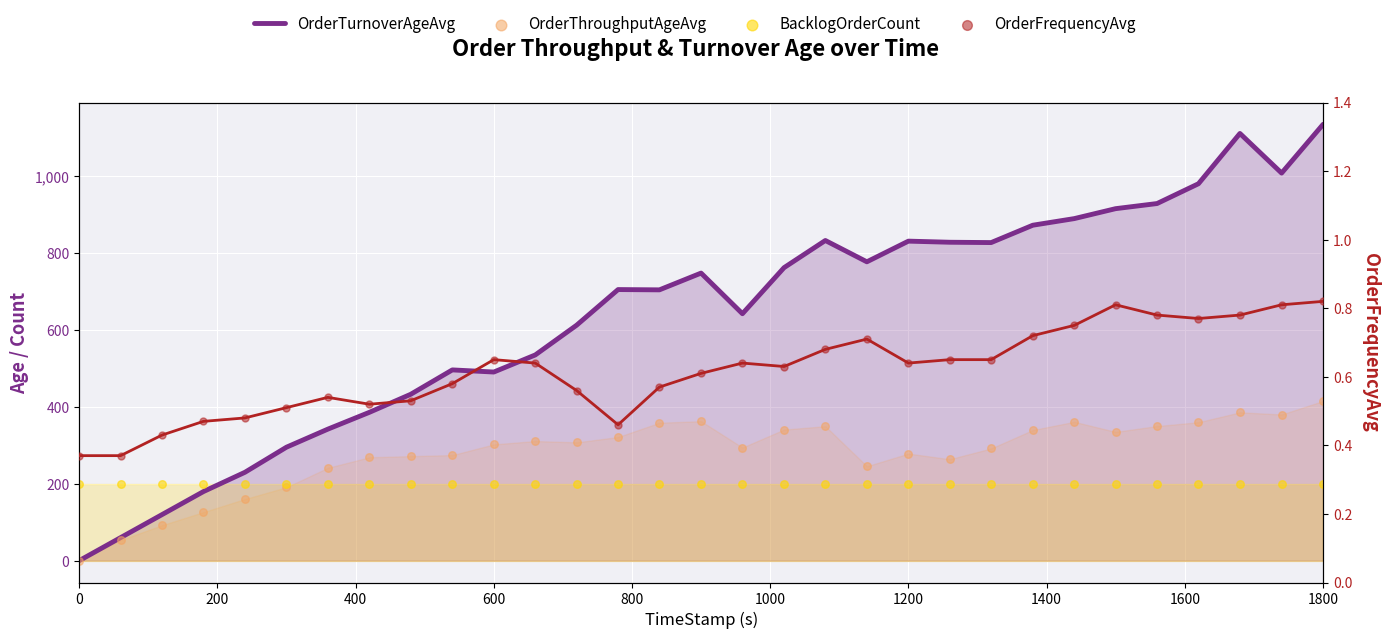

Which series contains the highest Y value?

OrderTurnoverAgeAvg